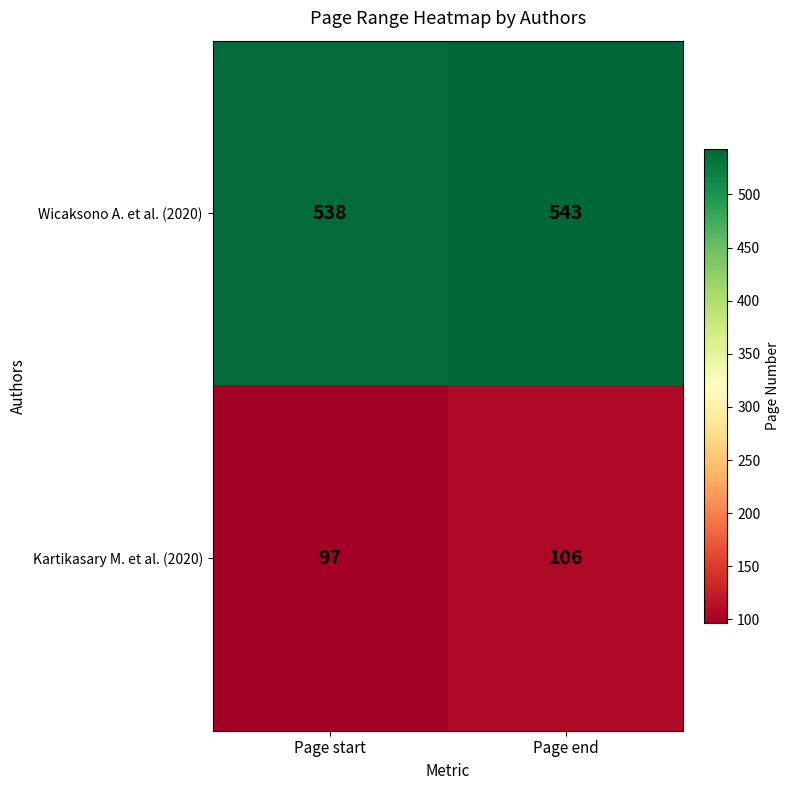

What is the sum of the Kartikasary M. et al. (2020) values at Page start and Page end?

203